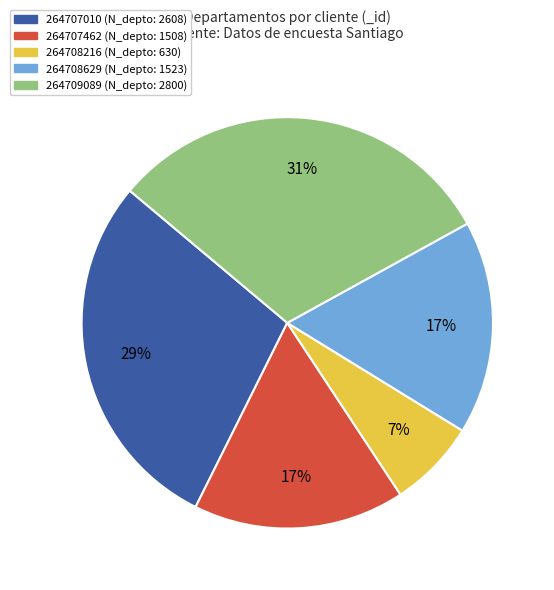

Between 264707462 and 264707010, which is larger?

264707010